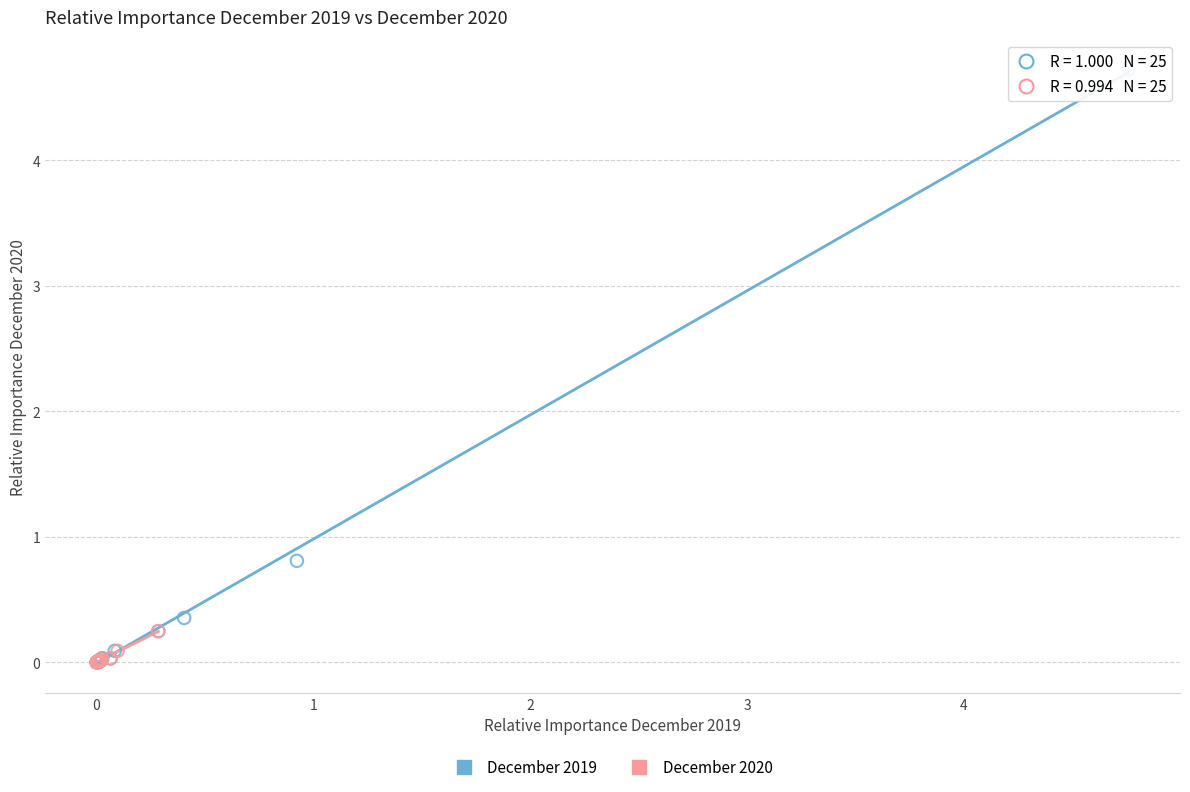

What are all the series names shown in the legend?

December 2019, December 2020